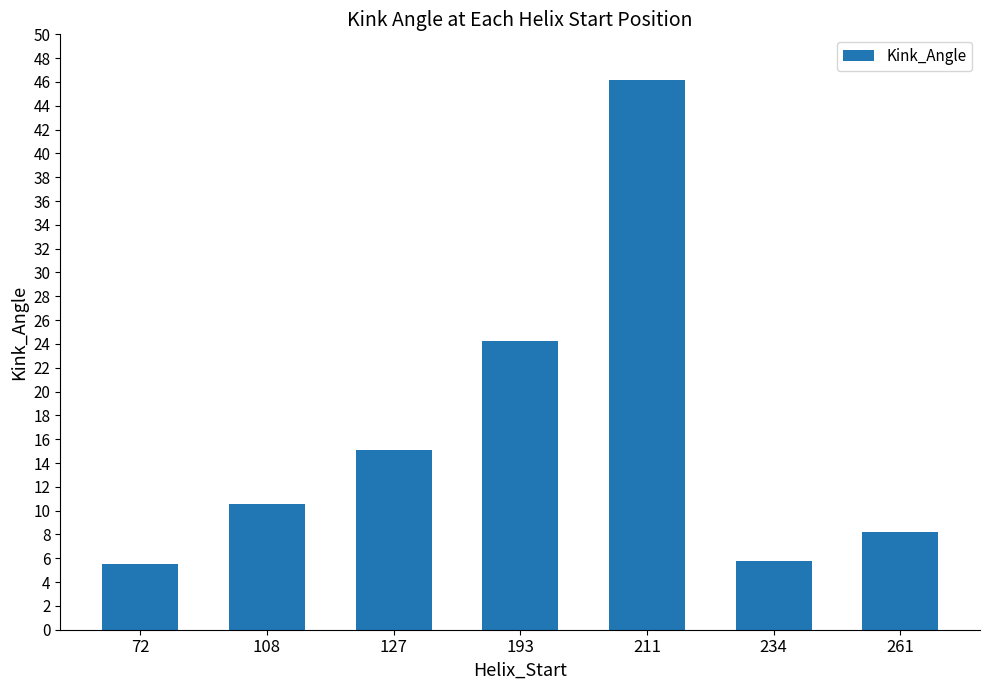

What is the sum of the values at 193 and 261?

32.4